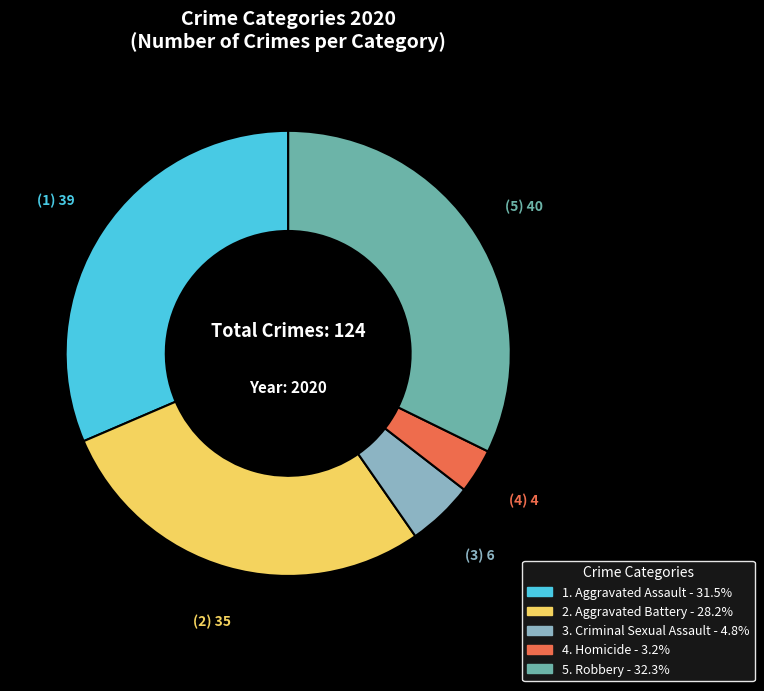

Is there a majority slice in this chart?

No